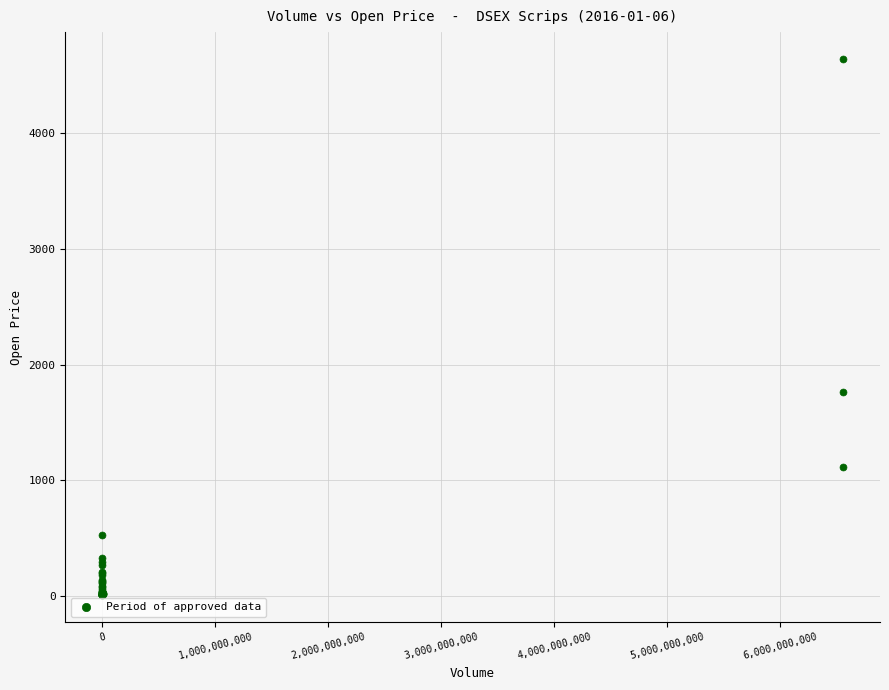

What Y value in the scatter plot is closest to 2323?

1764.1